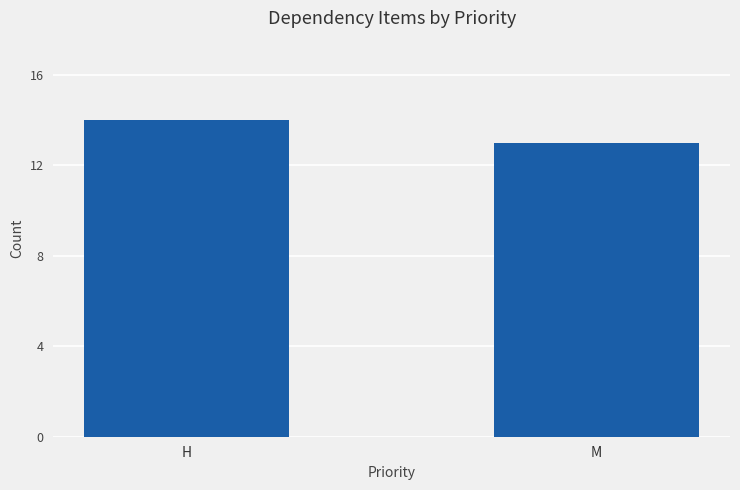

True or false: the data shows 14 at H.

True